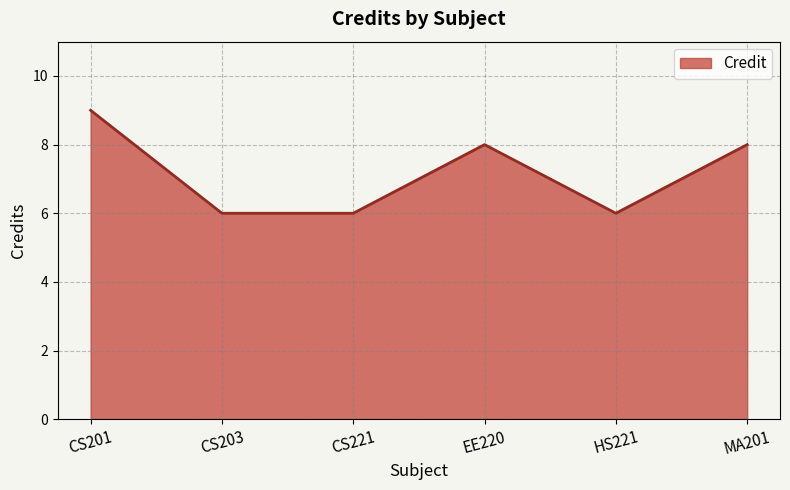

What position from the left is CS203?

2